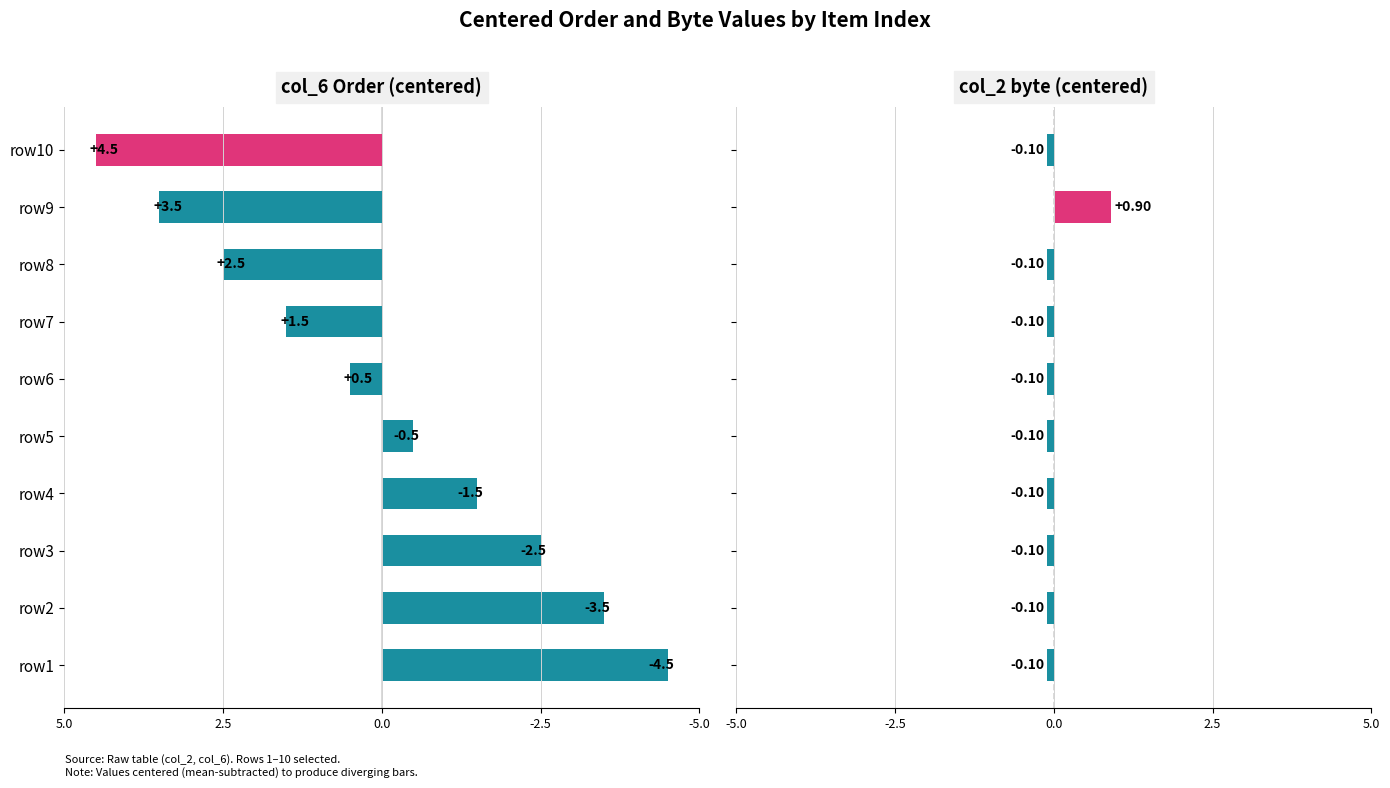

Count the number of categories in the chart.

10